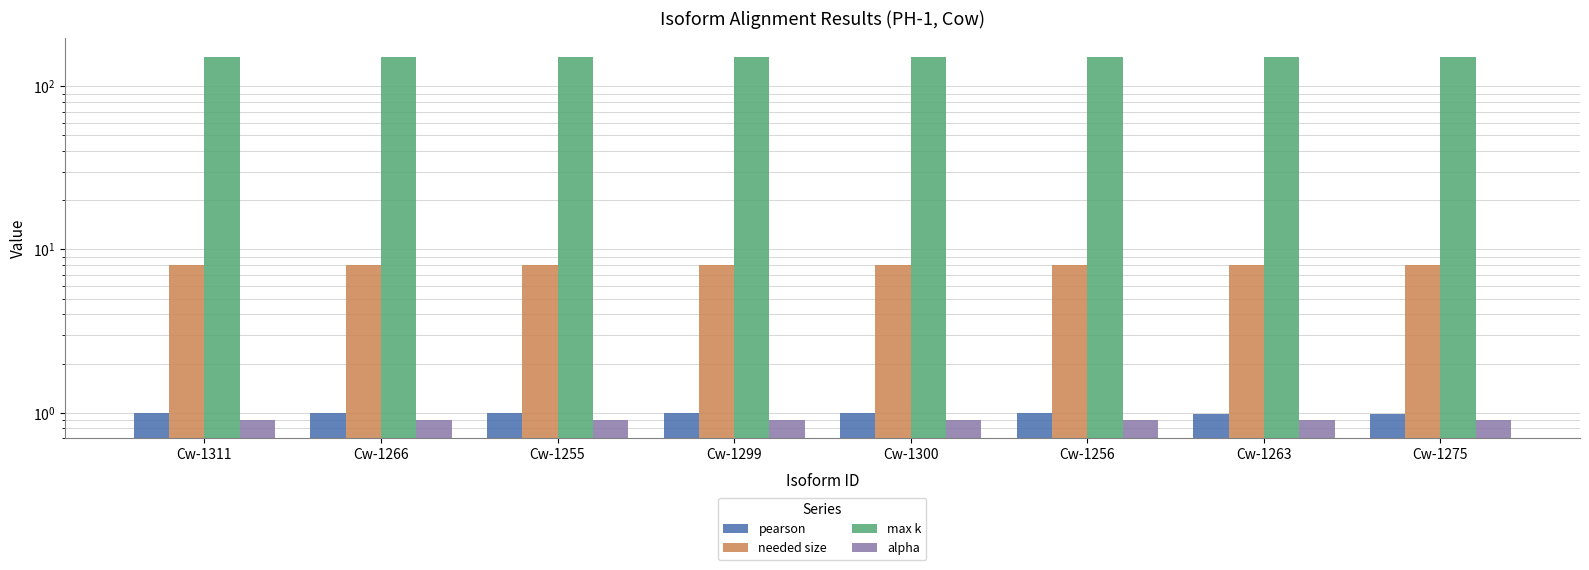

Which has a higher value, Cw-1266 or Cw-1256?

Cw-1266